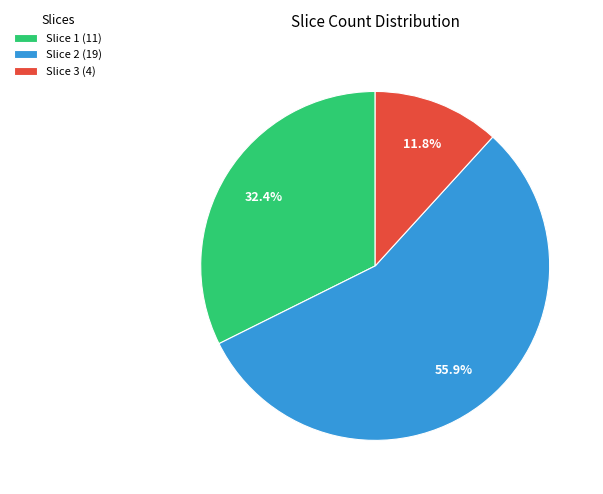

What is the smallest slice in the pie chart?

Slice 3